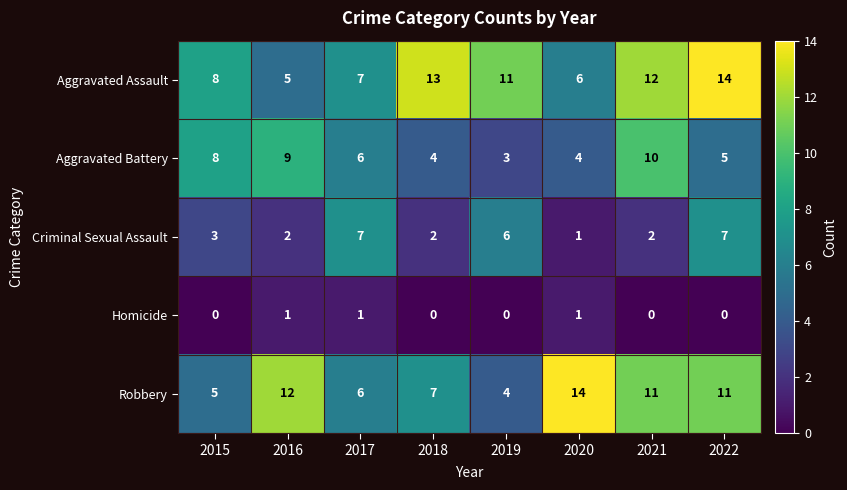

What is the greatest value displayed?

14